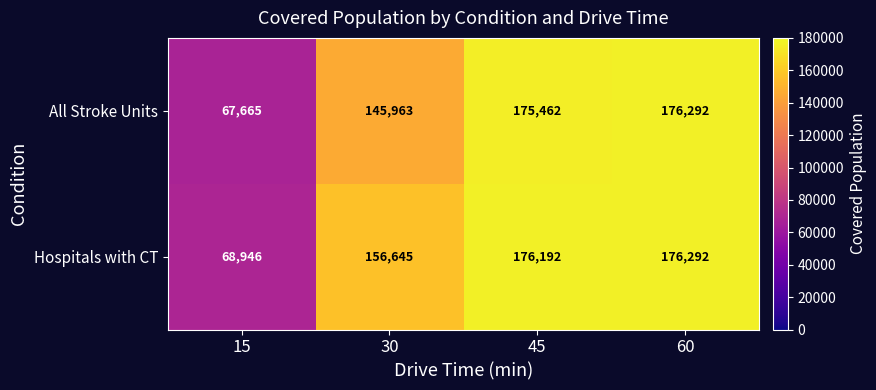

Count the number of data series in this chart.

2